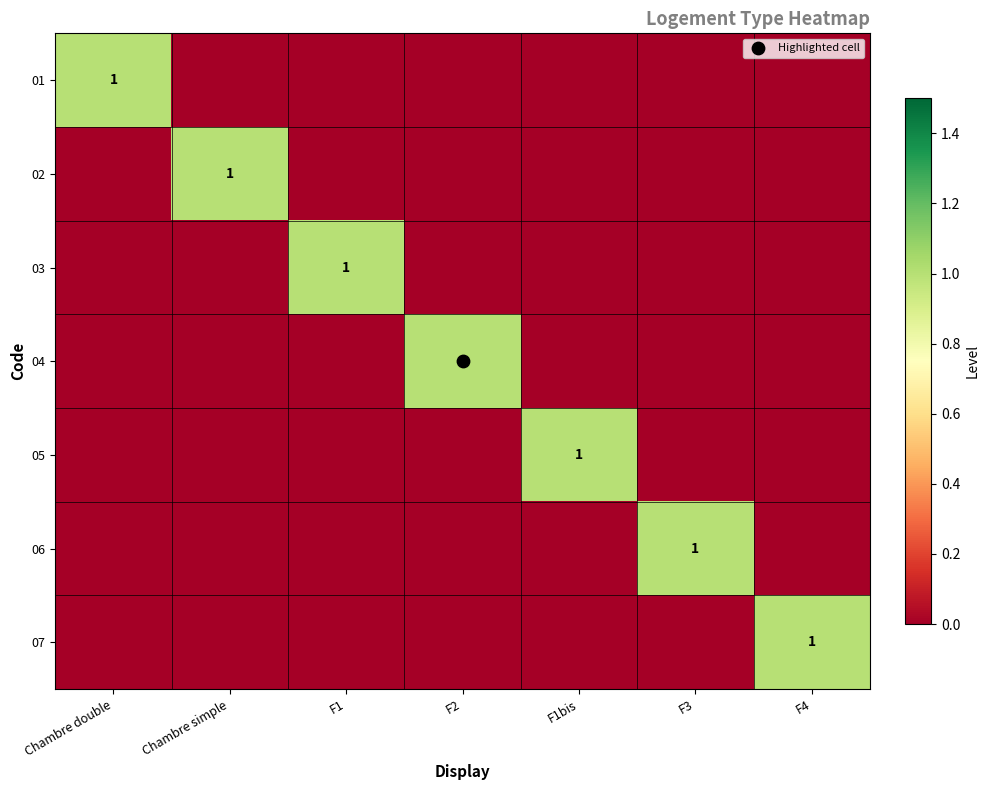

Which series has the largest total across all categories?

01